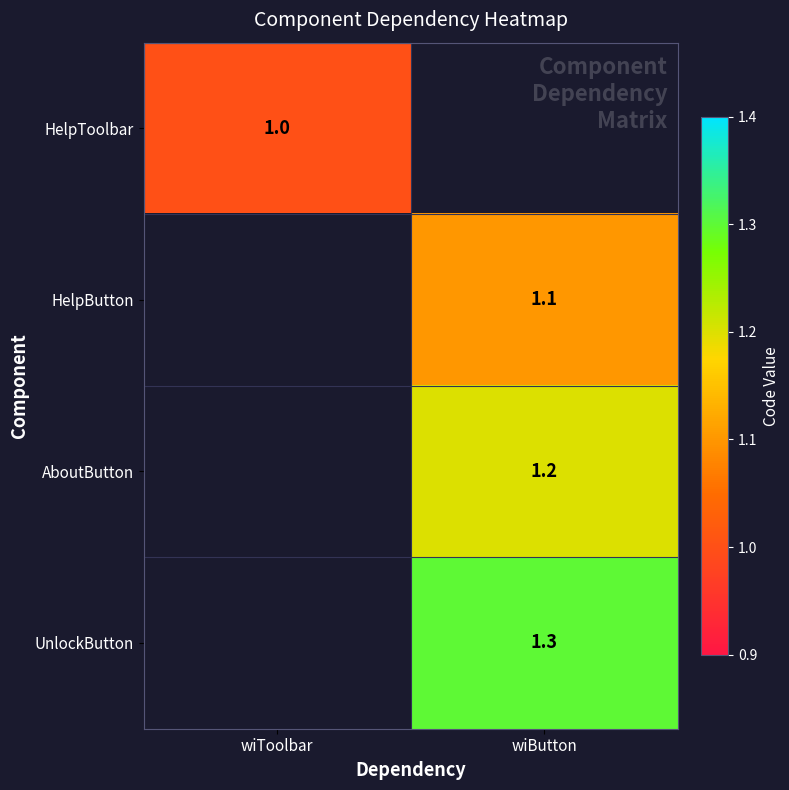

The value of HelpButton at wiButton is 1.7. True or false?

False